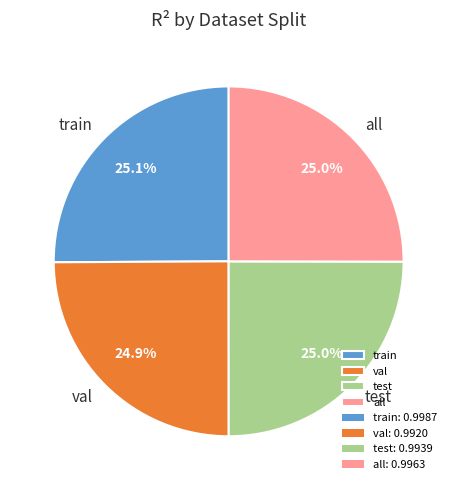

True or false: val accounts for 14% of the total.

False